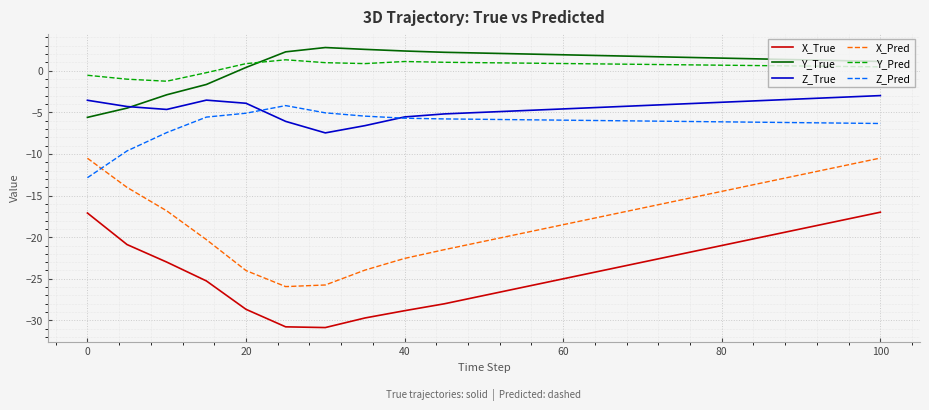

True or false: Y_True and X_Pred intersect in this chart.

False